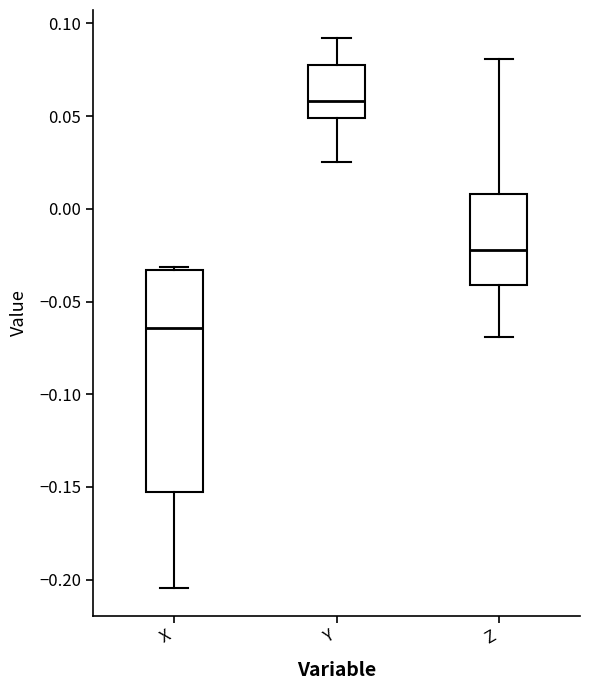

Reading left to right, transcribe this box plot: for each box, give where its median line is, the range the box spans, and where its two whiskers end, as read against the y-axis. The values are not printed on the chart, so give them approximately, as read against the axis.

X: median -0.065, box -0.155 to -0.035, whiskers -0.205 to -0.030
Y: median 0.060, box 0.050 to 0.080, whiskers 0.025 to 0.090
Z: median -0.020, box -0.040 to 0.010, whiskers -0.070 to 0.080